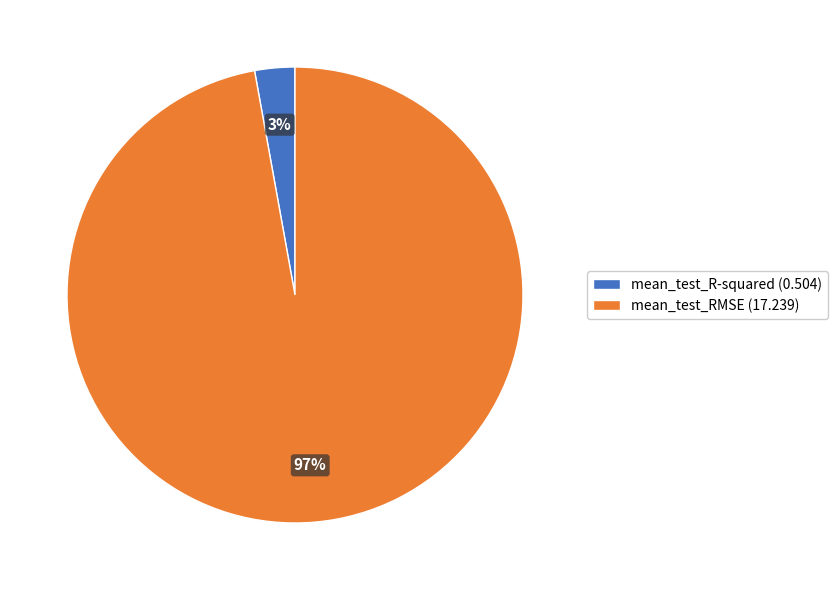

Is mean_test_RMSE the majority of the pie?

Yes